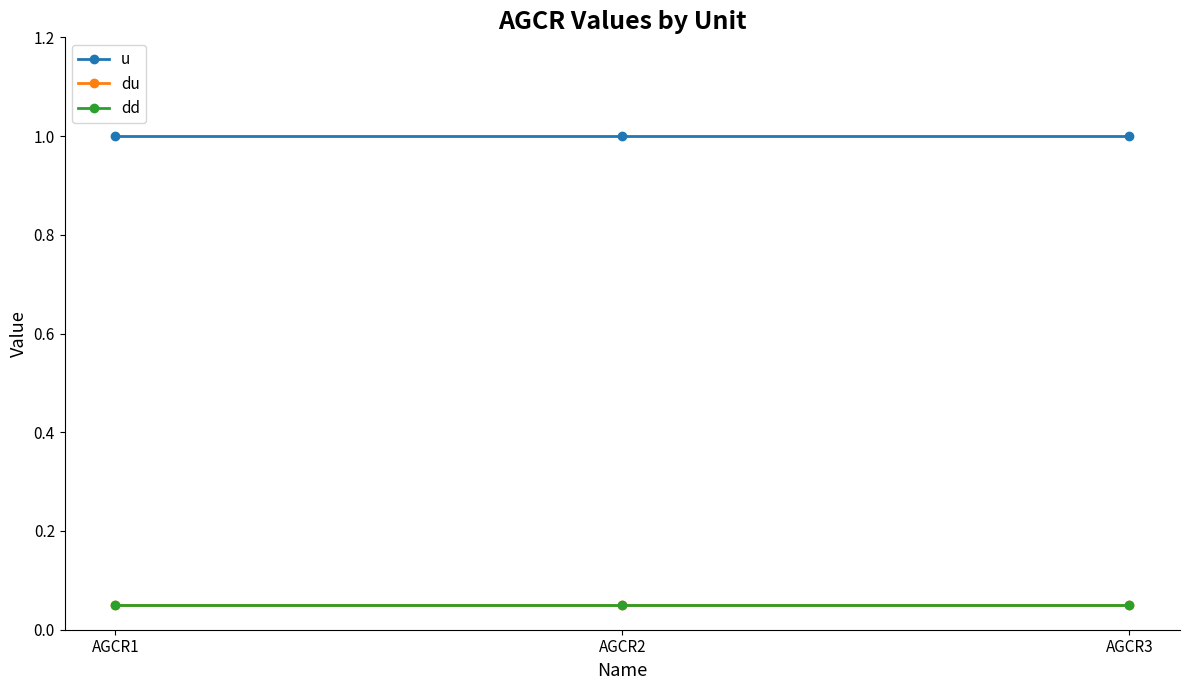

What are all the series names shown in the legend?

u, du, dd